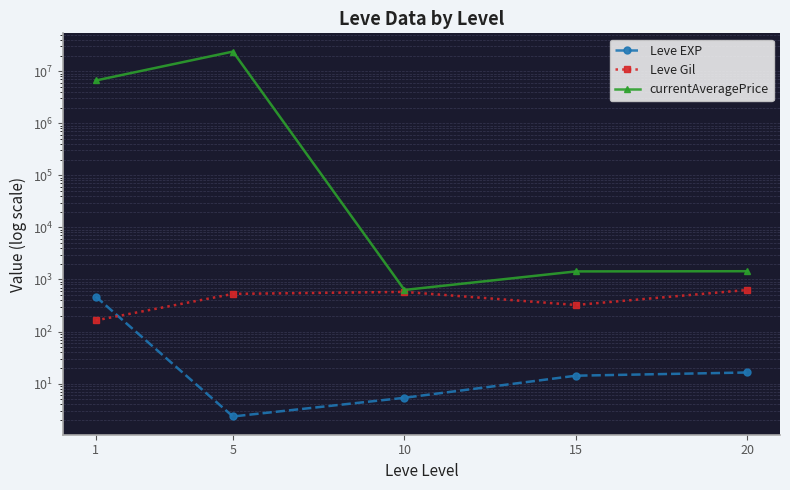

Reading right to left, transcribe all the data shown in this chart.

Leve EXP: 16.3	14.2	5.3	2.3	468.5
Leve Gil: 628.3	323.3	576.7	528.3	163.5
currentAveragePrice: 1439.5	1427.2	628.9	23826532.6	6632242.7